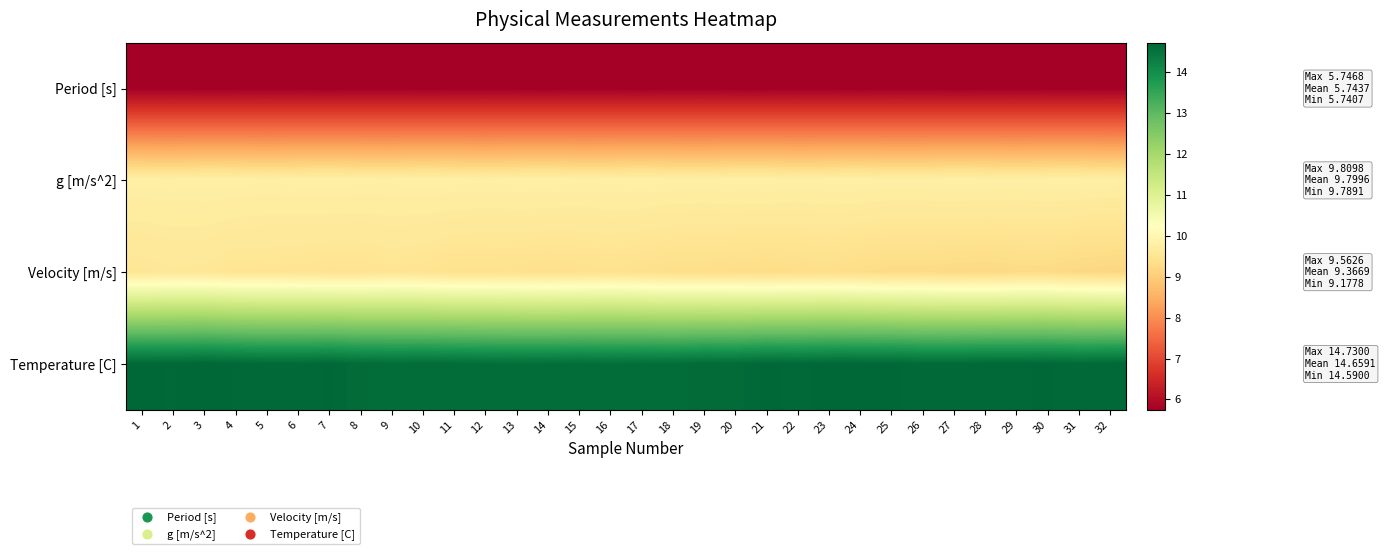

Reading left to right, what are all the values shown in this chart?

Period [s]: 1=5.7	2=5.7	3=5.7	4=5.7	5=5.7	6=5.7	7=5.7	8=5.7	9=5.7	10=5.7	11=5.7	12=5.7	13=5.7	14=5.7	15=5.7	16=5.7	17=5.7	18=5.7	19=5.7	20=5.7	21=5.7	22=5.7	23=5.7	24=5.7	25=5.7	26=5.7	27=5.7	28=5.7	29=5.7	30=5.7	31=5.7	32=5.7
g [m/s^2]: 1=9.8	2=9.8	3=9.8	4=9.8	5=9.8	6=9.8	7=9.8	8=9.8	9=9.8	10=9.8	11=9.8	12=9.8	13=9.8	14=9.8	15=9.8	16=9.8	17=9.8	18=9.8	19=9.8	20=9.8	21=9.8	22=9.8	23=9.8	24=9.8	25=9.8	26=9.8	27=9.8	28=9.8	29=9.8	30=9.8	31=9.8	32=9.8
Velocity [m/s]: 1=9.5	2=9.6	3=9.5	4=9.5	5=9.5	6=9.5	7=9.4	8=9.5	9=9.5	10=9.5	11=9.4	12=9.4	13=9.4	14=9.4	15=9.4	16=9.4	17=9.4	18=9.3	19=9.3	20=9.3	21=9.3	22=9.3	23=9.3	24=9.3	25=9.3	26=9.3	27=9.2	28=9.2	29=9.2	30=9.3	31=9.2	32=9.2
Temperature [C]: 1=14.7	2=14.7	3=14.7	4=14.7	5=14.7	6=14.7	7=14.7	8=14.6	9=14.6	10=14.6	11=14.6	12=14.6	13=14.6	14=14.6	15=14.6	16=14.6	17=14.6	18=14.6	19=14.7	20=14.6	21=14.7	22=14.7	23=14.7	24=14.7	25=14.7	26=14.7	27=14.7	28=14.7	29=14.7	30=14.7	31=14.7	32=14.7